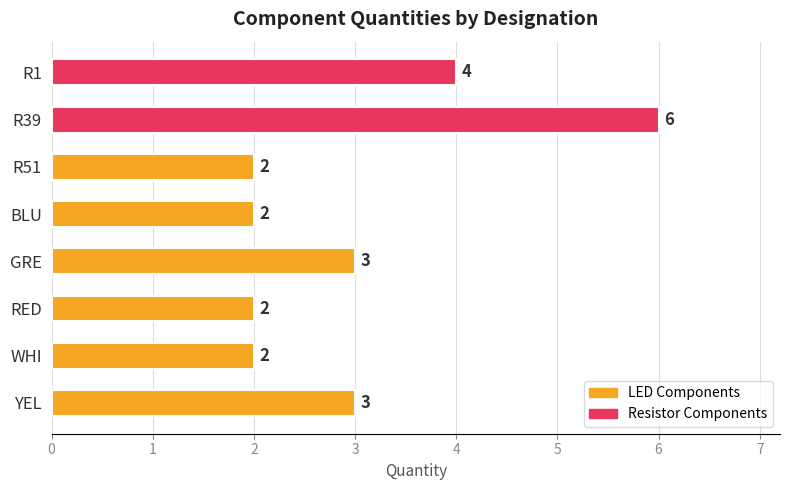

Count the values in the range 2 to 4.

7